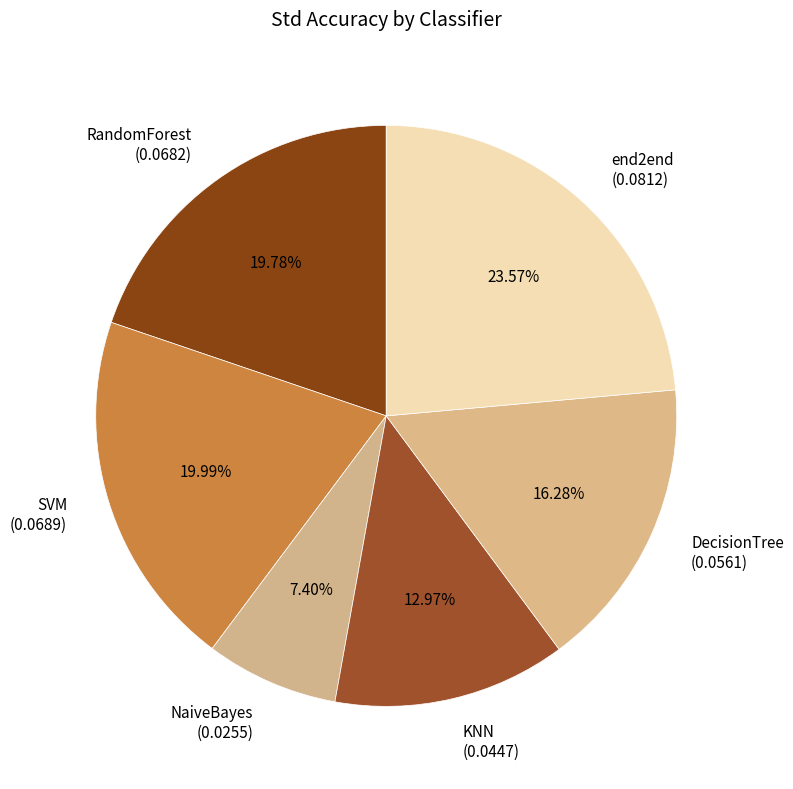

Is there a majority slice in this chart?

No